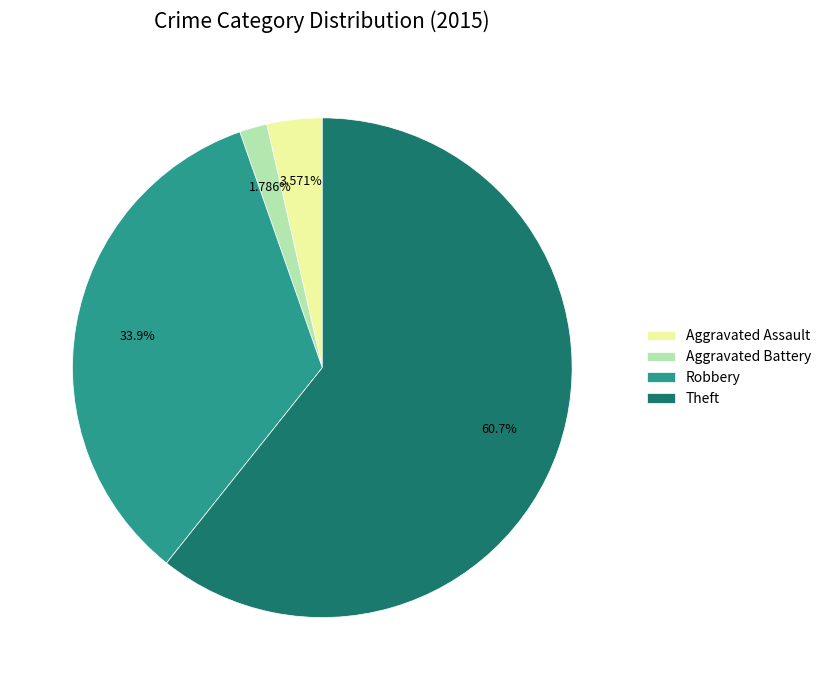

To the nearest percent, what is the difference between the largest and smallest slice percentages?

59%